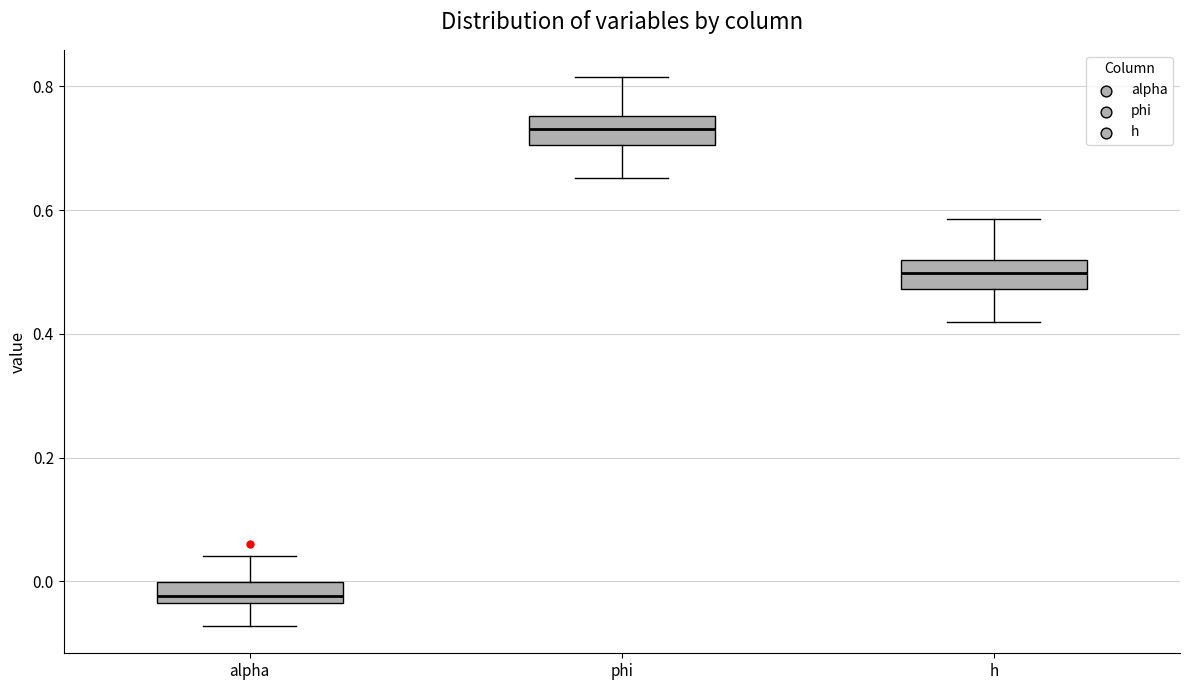

Reading left to right, read every box against the y-axis: the position of its median line, the range the box covers, and the ends of its whiskers. The values are not printed on the chart, so give them approximately, as read against the axis.

alpha: median -0.02, box -0.04 to 0.00, whiskers -0.08 to 0.04
phi: median 0.74, box 0.70 to 0.76, whiskers 0.66 to 0.82
h: median 0.50, box 0.48 to 0.52, whiskers 0.42 to 0.58